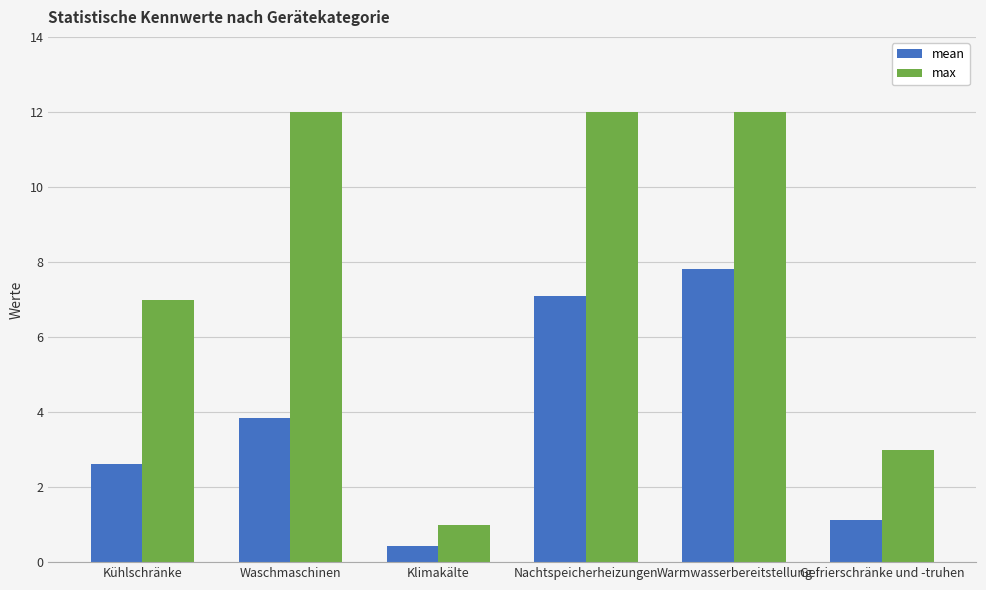

At how many categories does at least one series exceed 9?

3